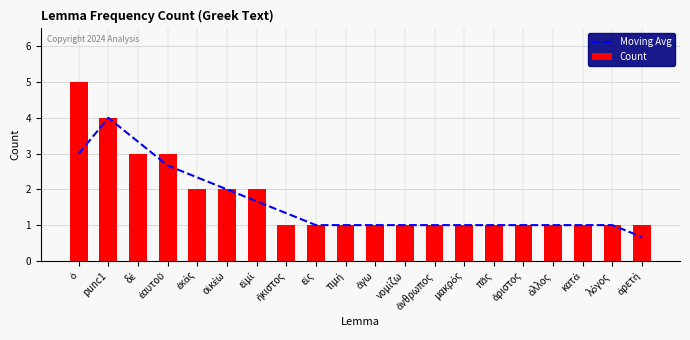

What is the label of the 16th bar from the left?

ἄριστος